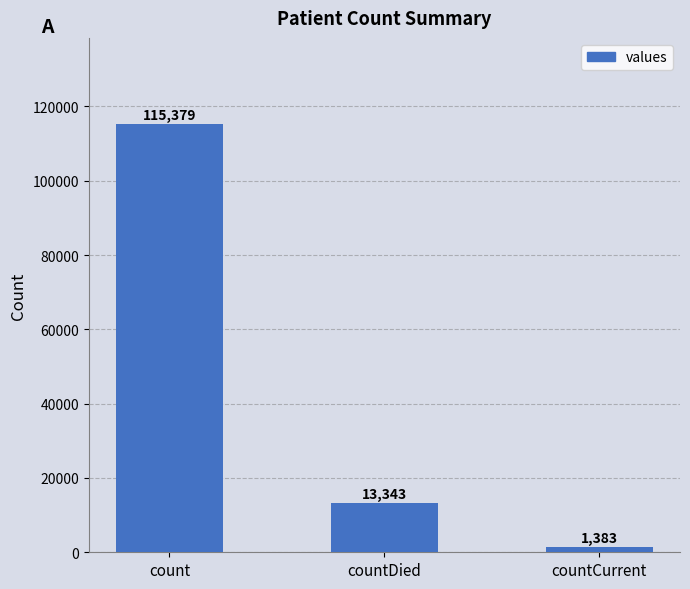

Reading left to right, transcribe all the data shown in this chart.

count=115379	countDied=13343	countCurrent=1383